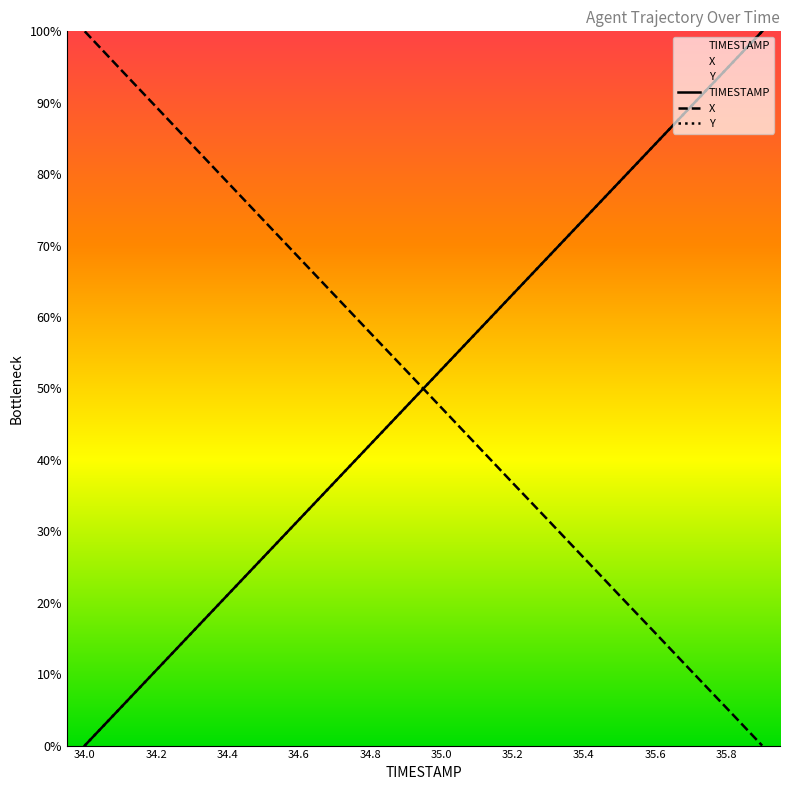

Count the number of data series in this chart.

3